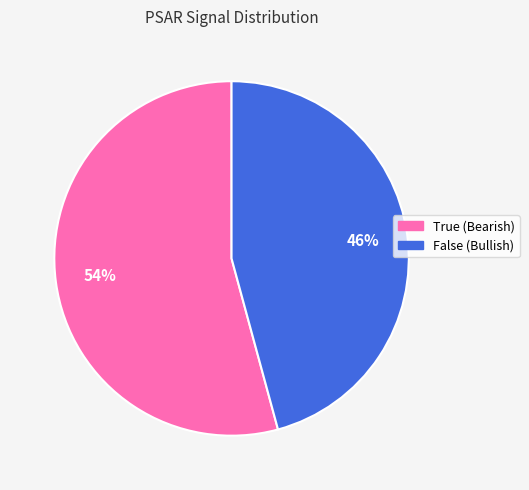

To the nearest percent, what is the difference between the largest and smallest slice percentages?

8%